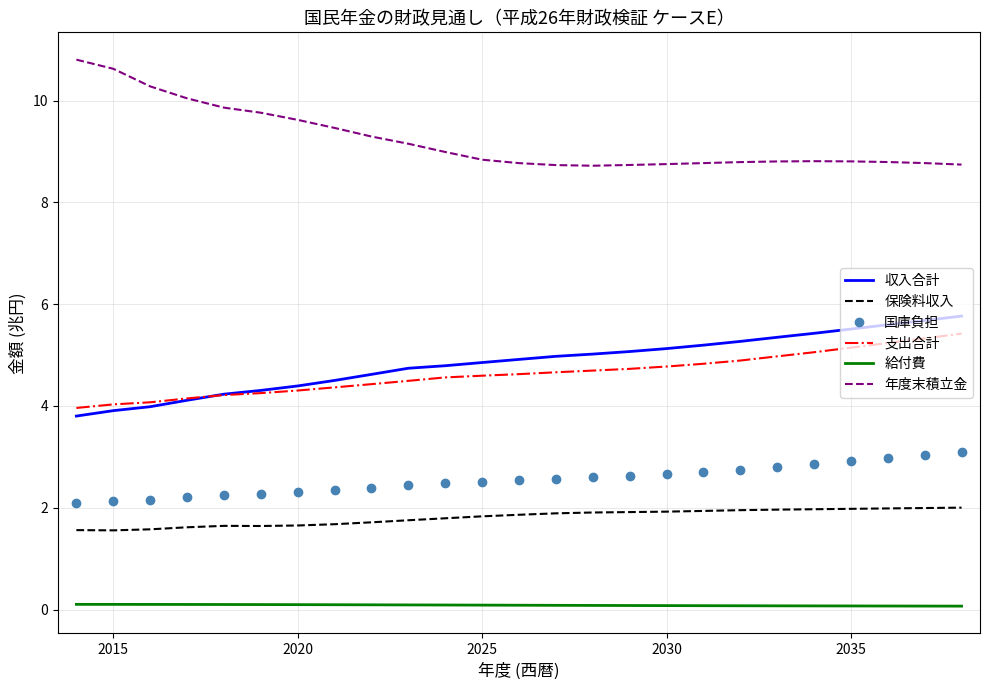

What is the minimum value for 支出合計?

4.0